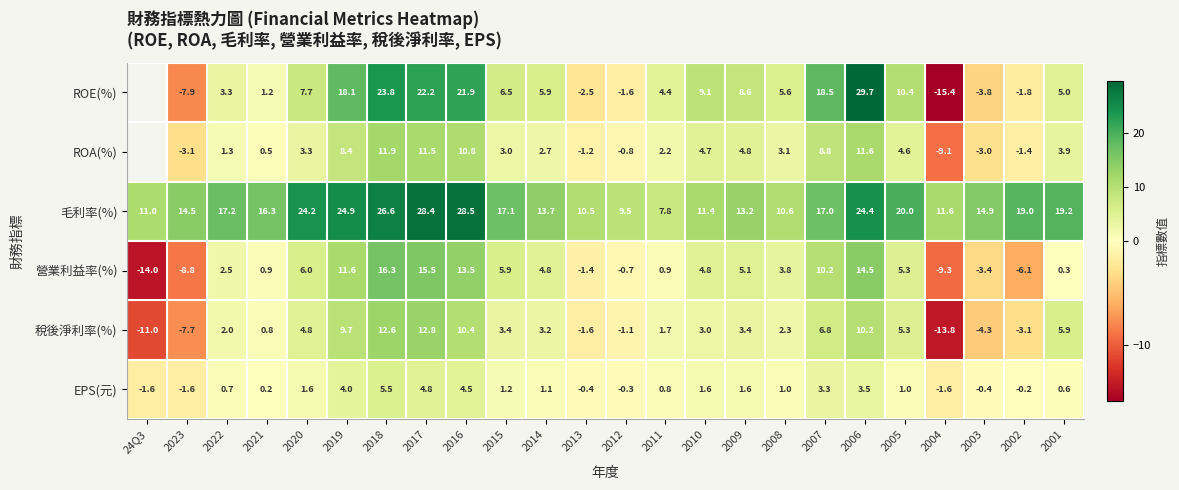

What is the greatest value displayed?

29.7